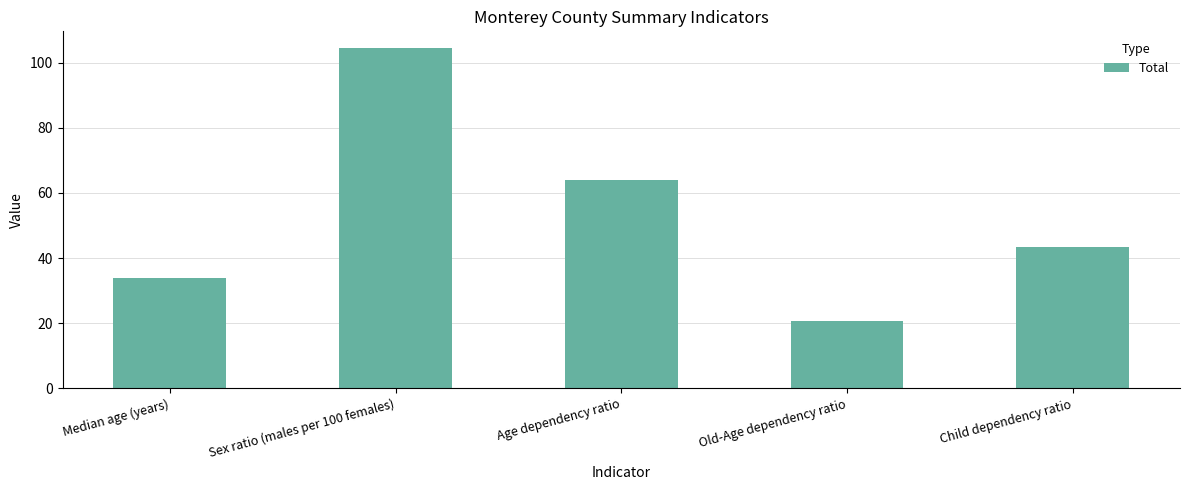

What is the sum of all values?

266.6